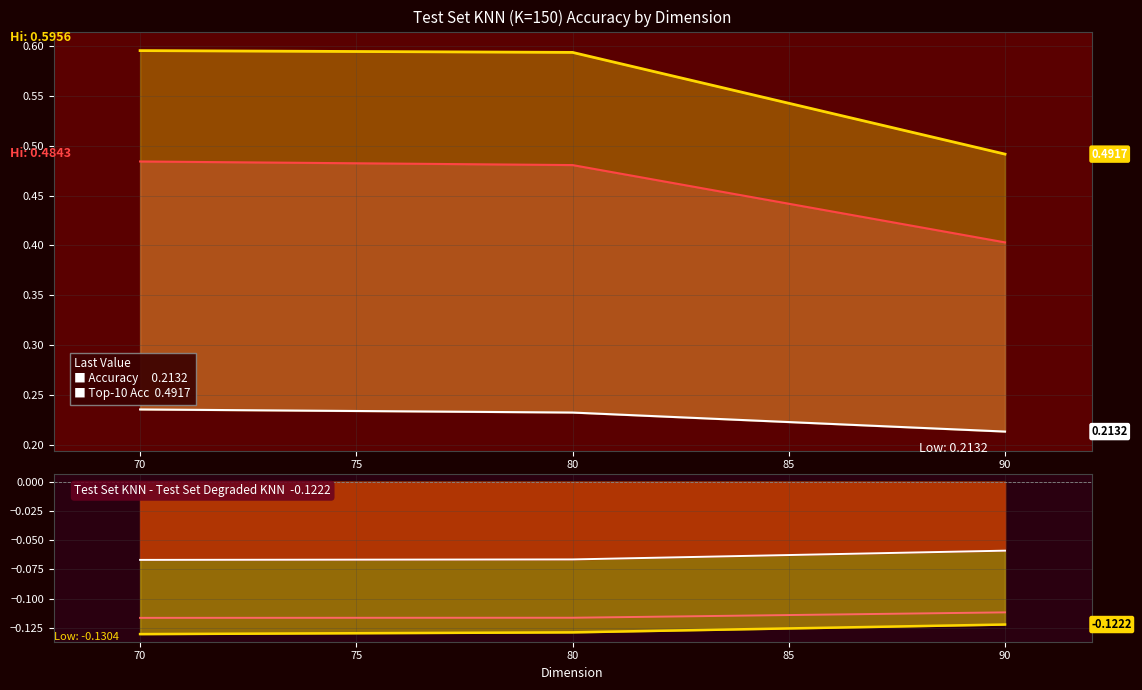

The value of Accuracy at 80 is 0.1. True or false?

False